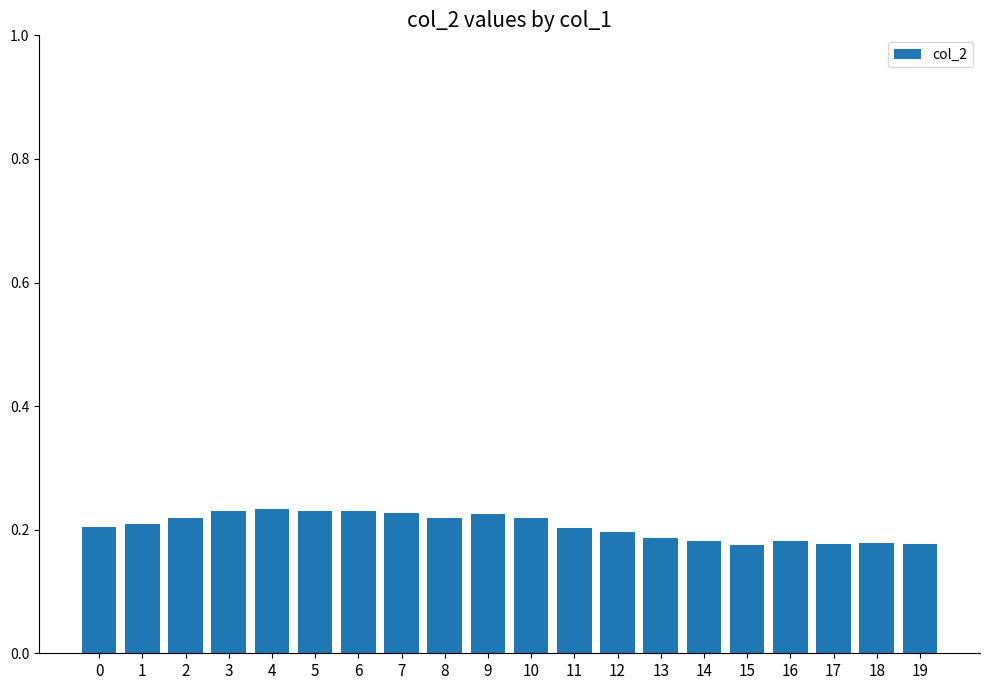

The chart shows a value of 0.3 at 13. True or false?

False